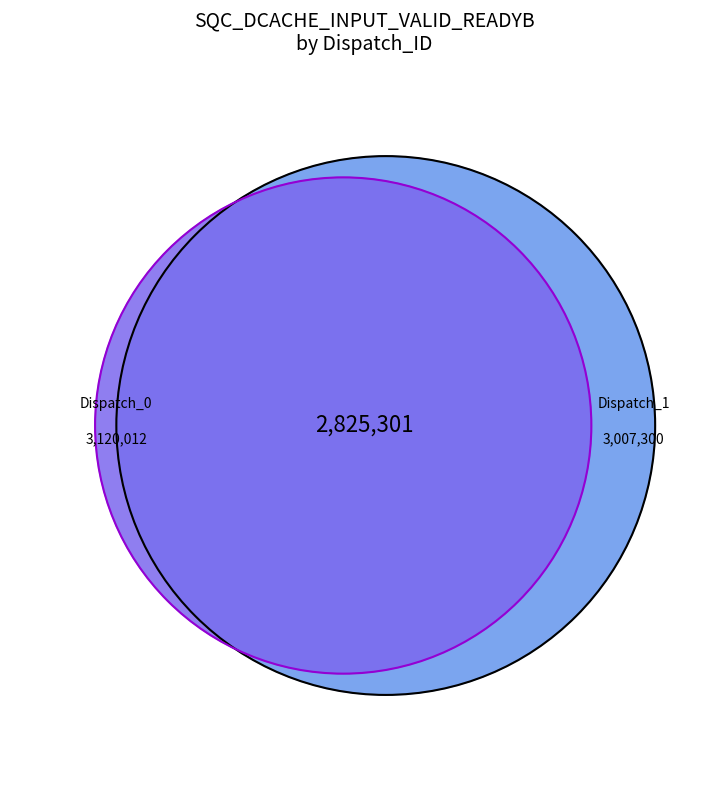

To the nearest percent, what portion does 1 represent?

34%